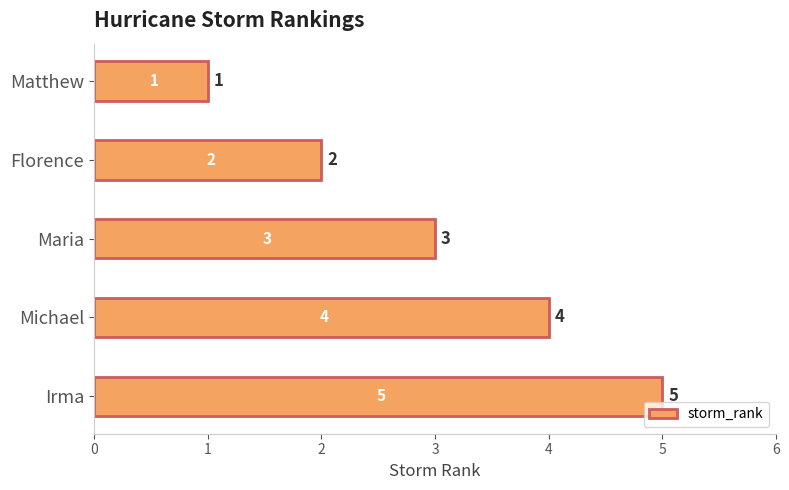

Read the value at Irma.

5